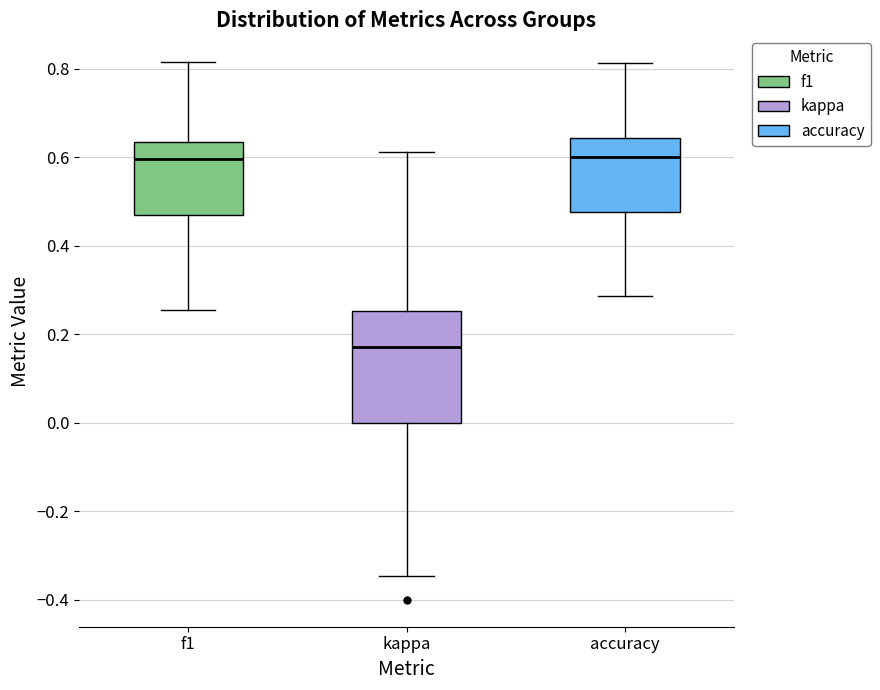

Reading left to right, transcribe this box plot: for each box, give where its median line is, the range the box spans, and where its two whiskers end, as read against the y-axis. The values are not printed on the chart, so give them approximately, as read against the axis.

f1: median 0.60, box 0.46 to 0.64, whiskers 0.26 to 0.82
kappa: median 0.18, box 0.00 to 0.26, whiskers -0.34 to 0.62
accuracy: median 0.60, box 0.48 to 0.64, whiskers 0.28 to 0.82